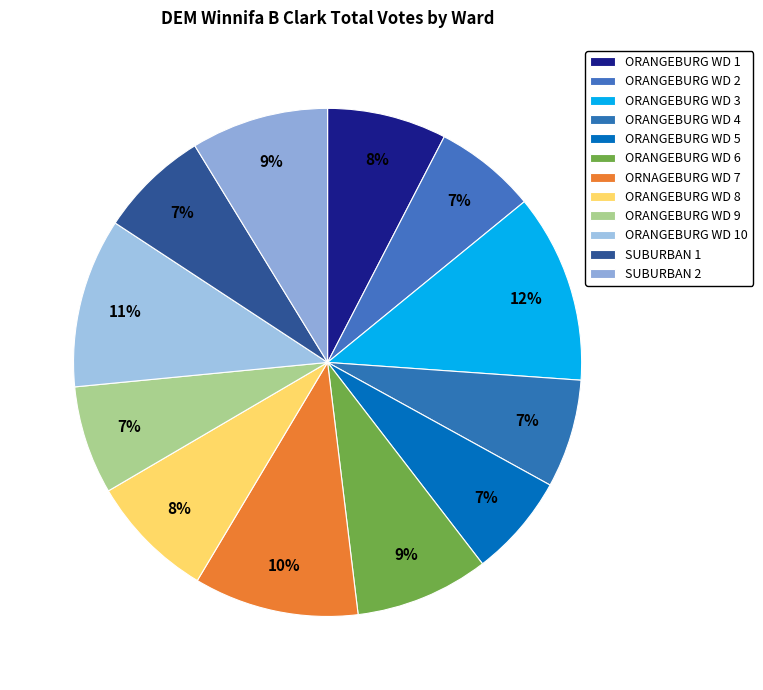

Which category has the smallest portion of the pie?

ORANGEBURG WD 2